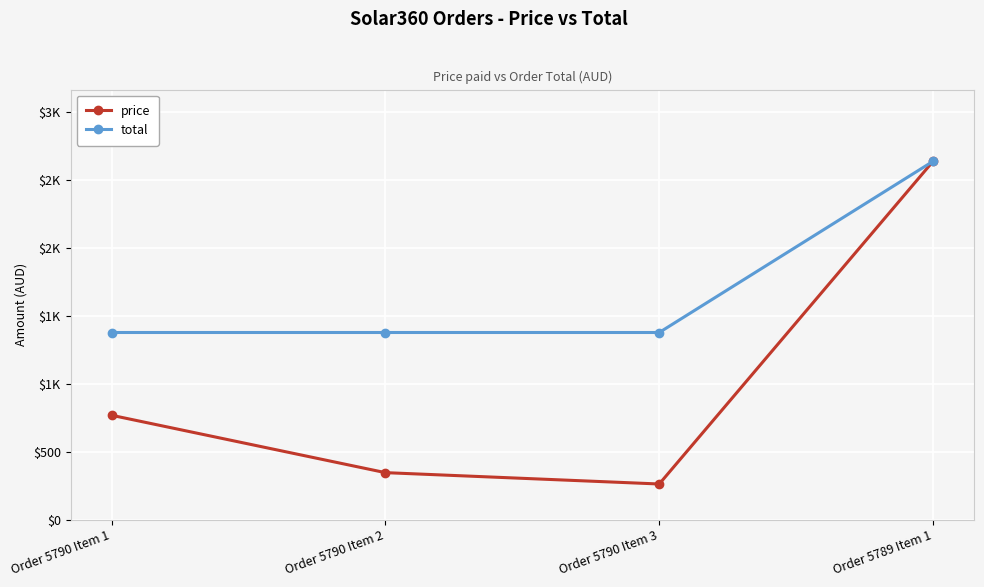

Is the value of total at Order 5789 Item 1 greater than the value of price at Order 5789 Item 1?

No